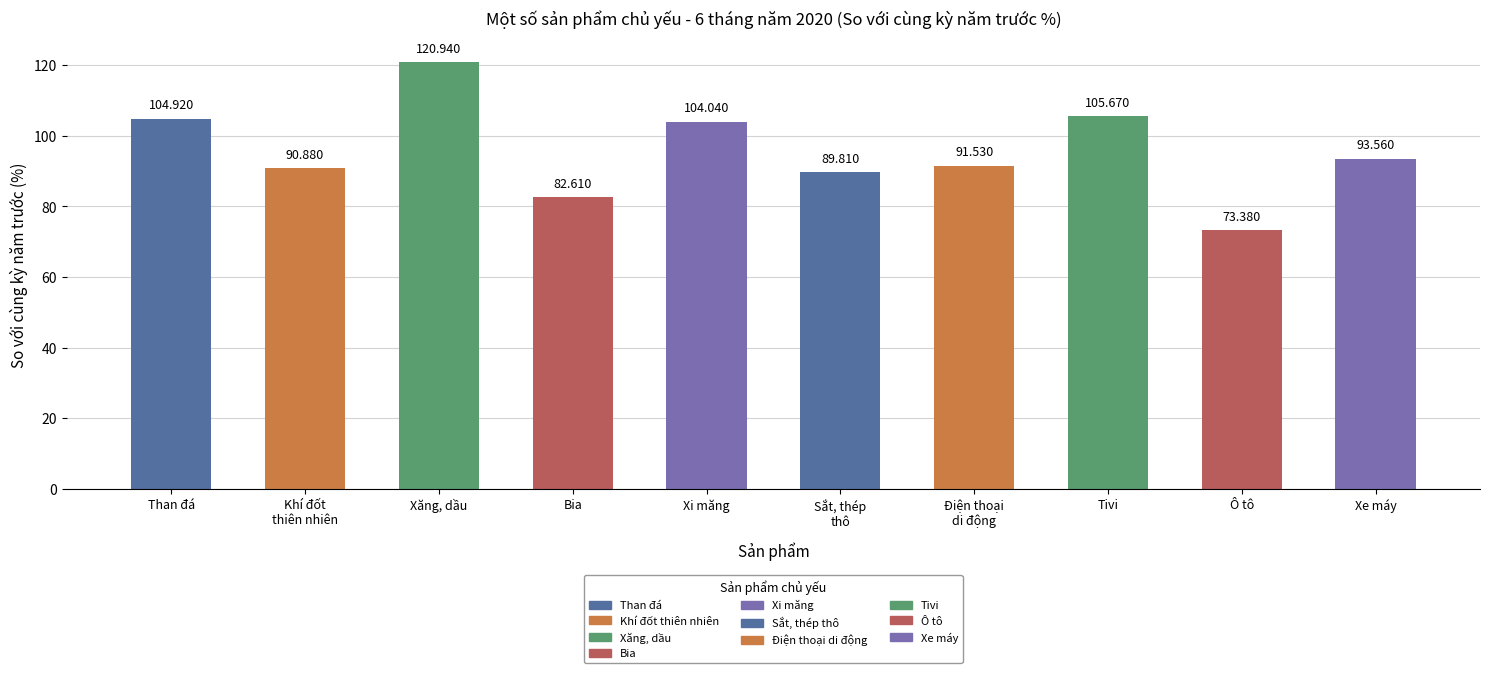

Reading left to right, transcribe all the data shown in this chart.

104.9	90.9	120.9	82.6	104.0	89.8	91.5	105.7	73.4	93.6